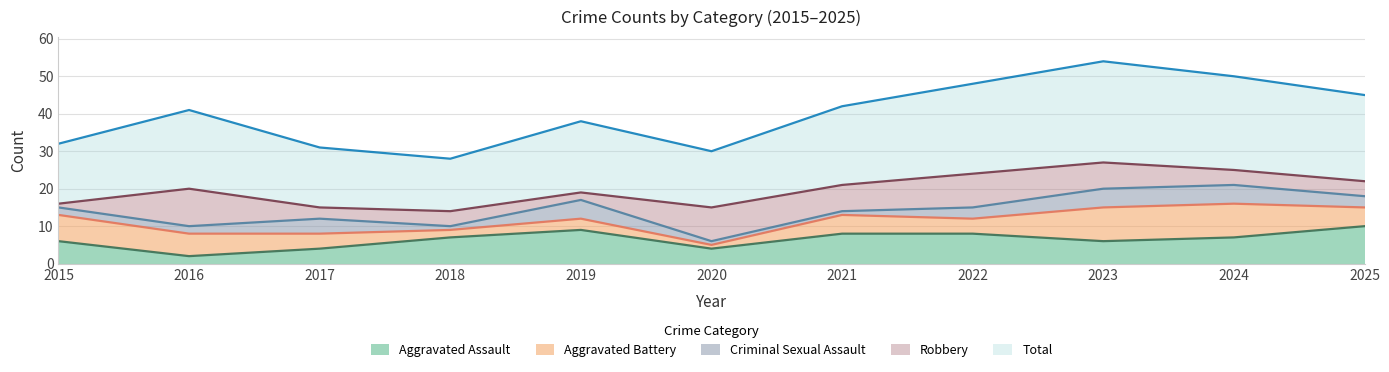

Which series has the largest total across all categories?

Total